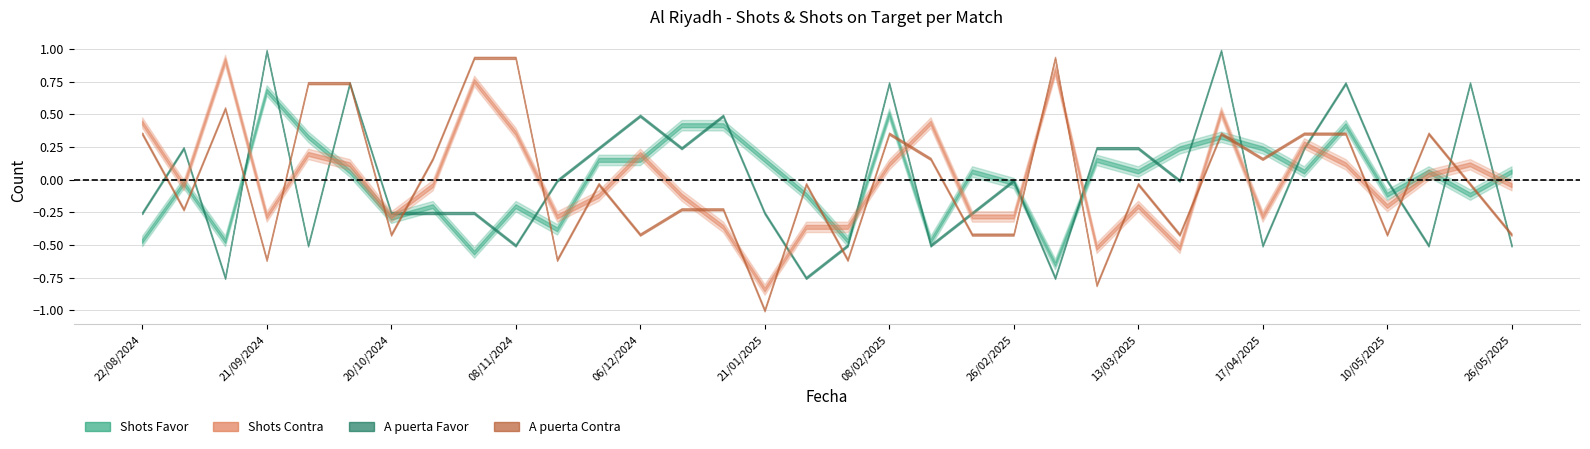

What are all the series names shown in the legend?

Shots Favor, Shots Contra, A puerta Favor, A puerta Contra